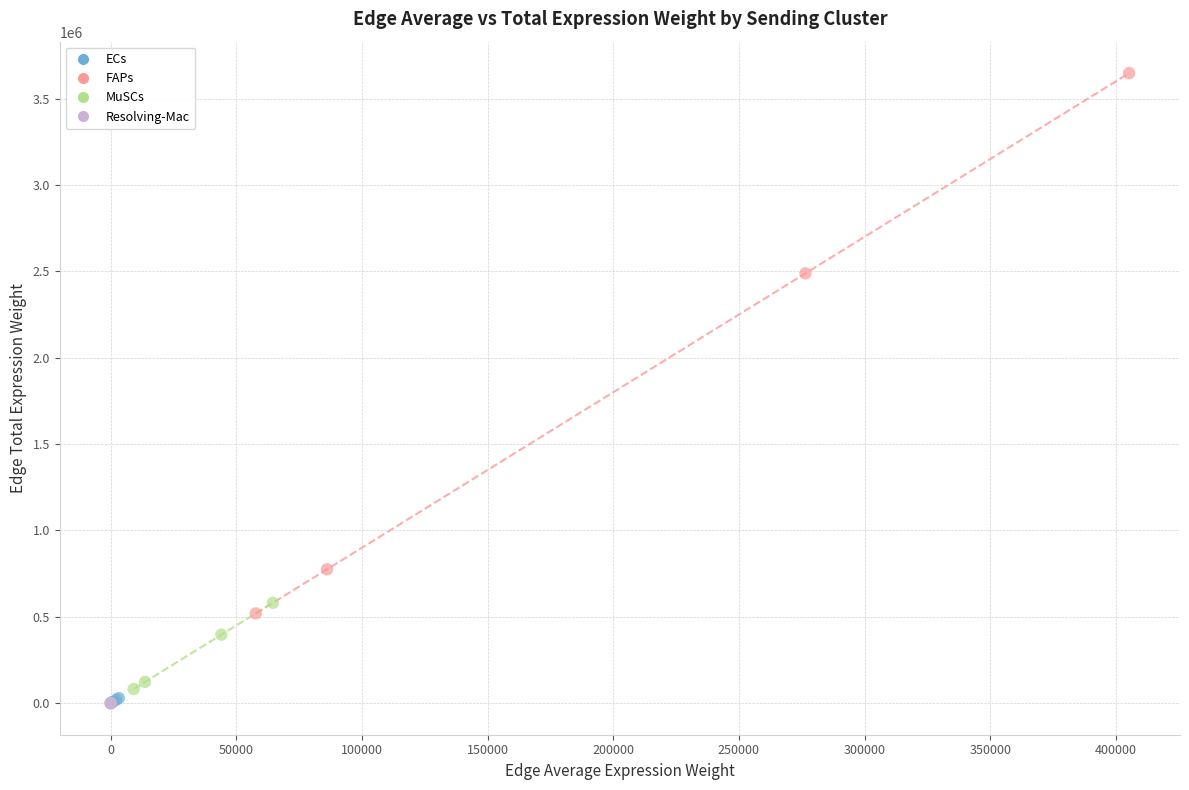

Which series has the largest Y range (max minus min)?

FAPs